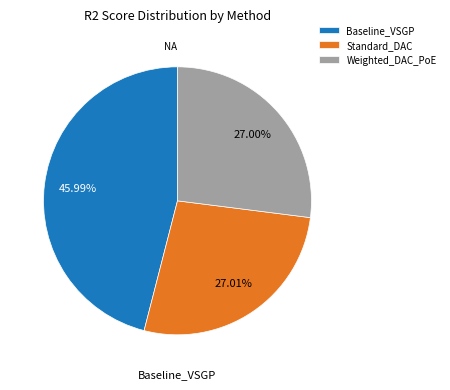

Is it true that Baseline_VSGP is 46% of the pie?

True